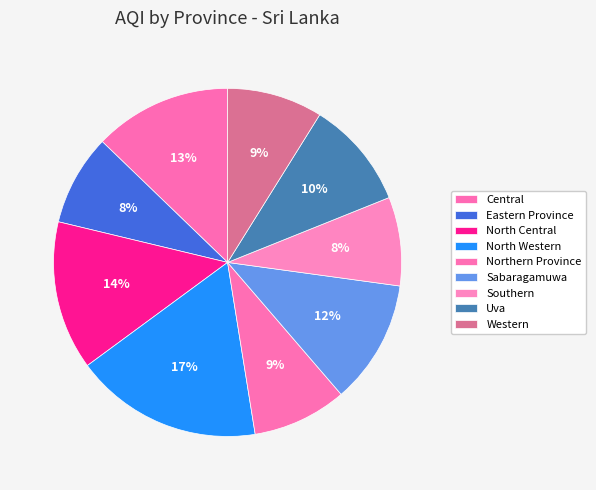

How many segments does this pie chart have?

9